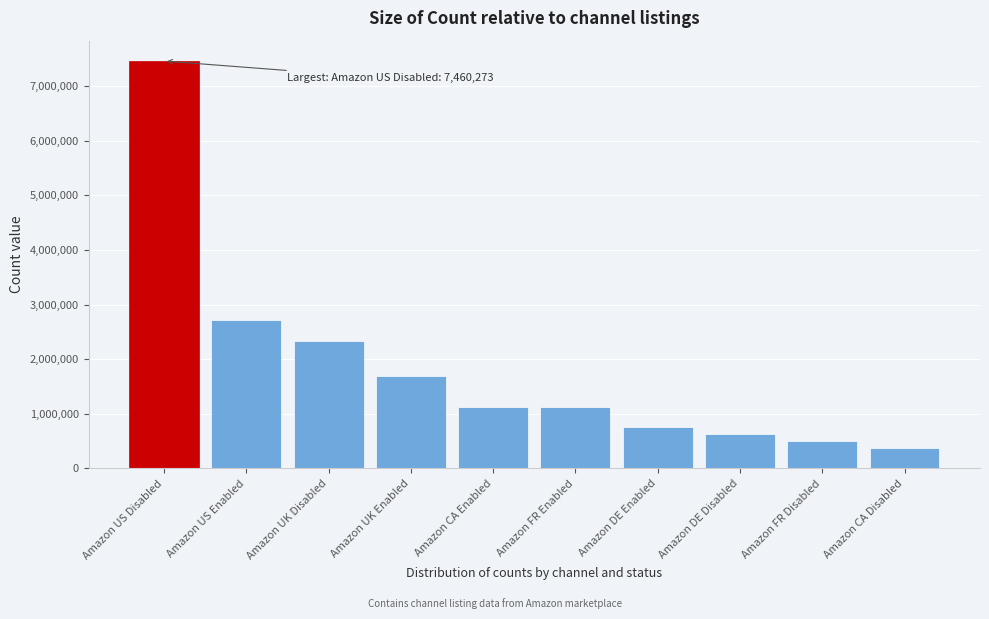

Which has a higher value, Amazon DE Disabled or Amazon US Enabled?

Amazon US Enabled